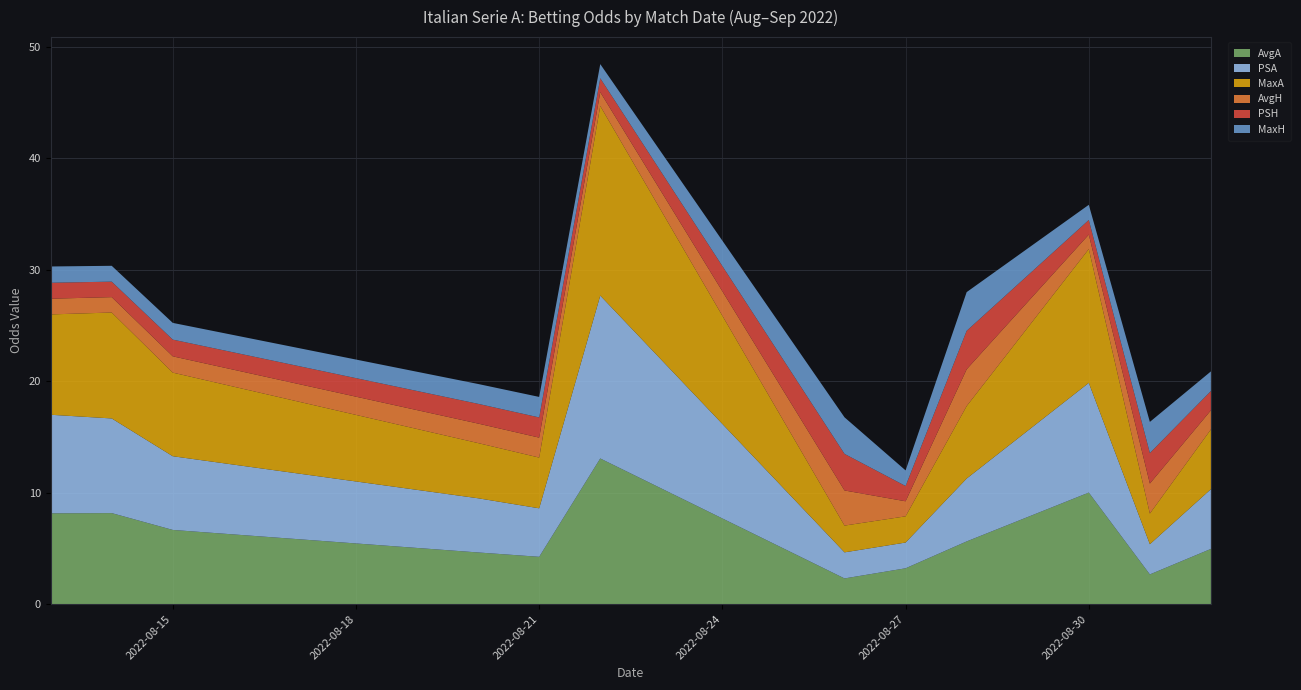

Reading right to left, transcribe all the data shown in this chart.

AvgA: 5.0	2.7	10.0	5.6	3.2	2.3	13.1	4.2	4.6	6.7	8.2	8.1
PSA: 5.4	2.7	9.8	5.6	2.3	2.3	14.6	4.3	4.9	6.6	8.5	8.8
MaxA: 5.4	2.8	12.0	6.5	2.4	2.4	17.0	4.5	5.0	7.5	9.5	9.0
AvgH: 1.7	2.7	1.3	3.3	1.4	3.1	1.2	1.8	1.8	1.5	1.4	1.4
PSH: 1.7	2.7	1.3	3.5	1.4	3.3	1.2	1.8	1.8	1.5	1.4	1.4
MaxH: 1.8	2.8	1.4	3.5	1.4	3.3	1.3	1.8	1.8	1.5	1.4	1.5